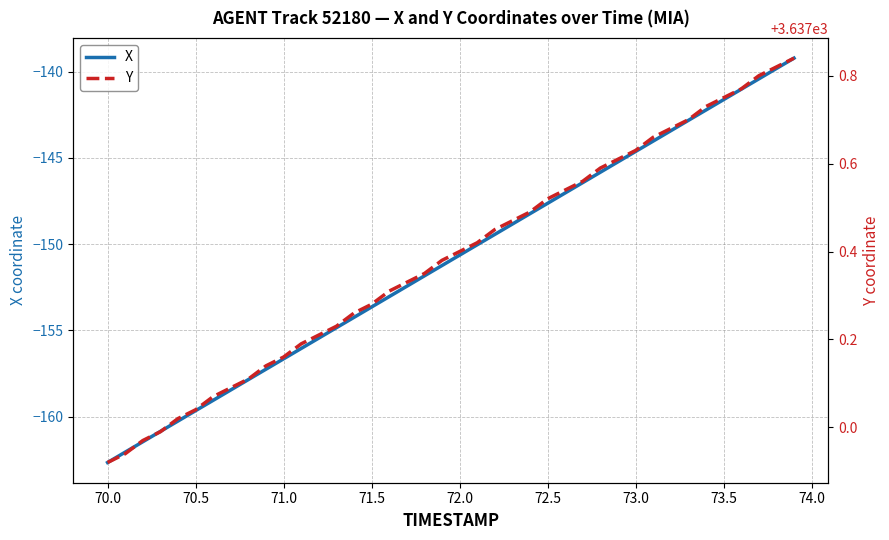

True or false: X and Y intersect in this chart.

False